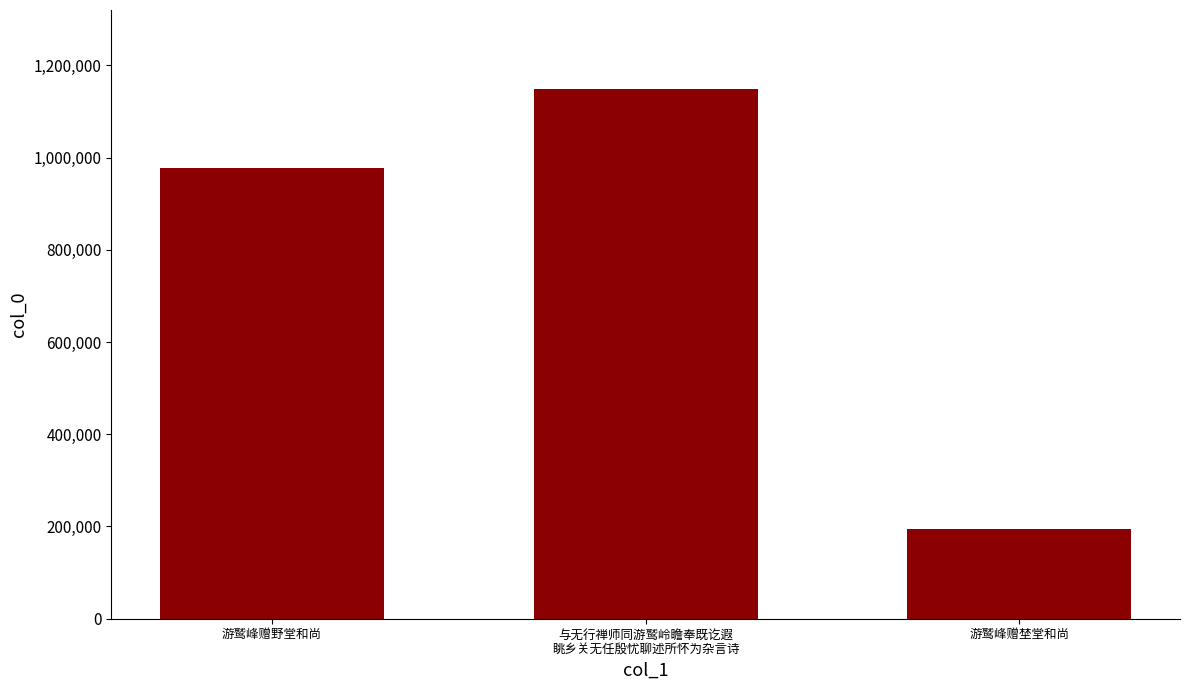

Reading left to right, what are all the values shown in this chart?

976847	1147702	193708